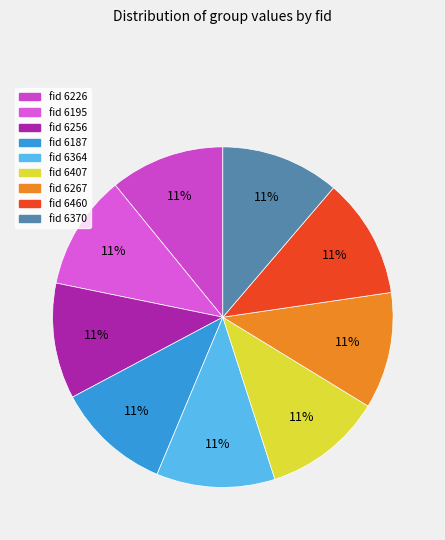

Which slice is the smallest?

fid 6226